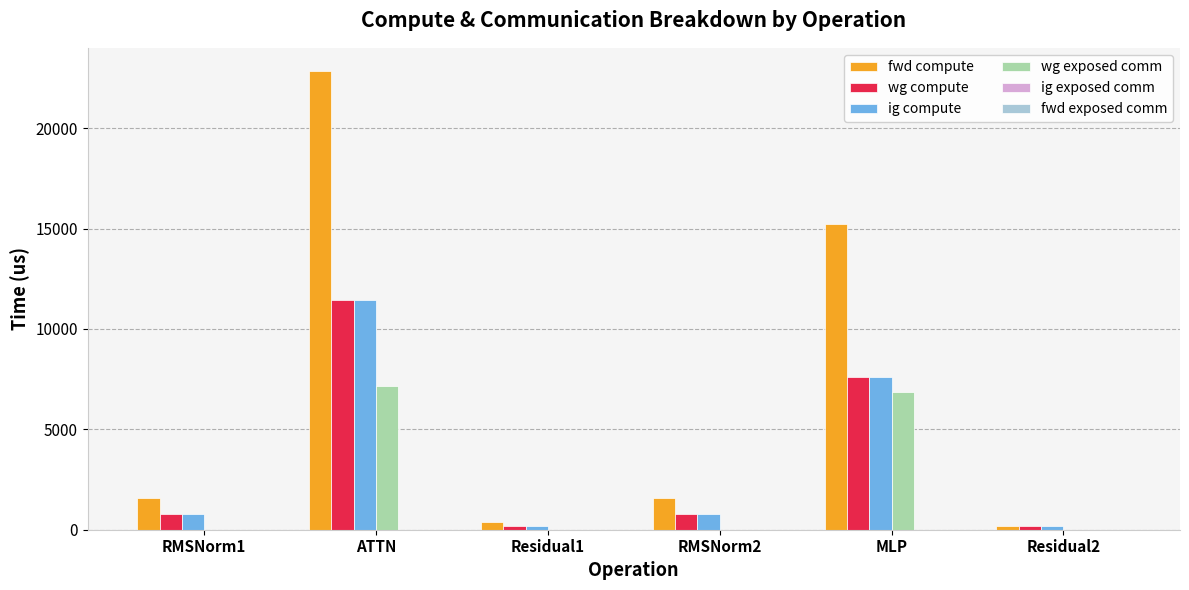

Which series changed the most between RMSNorm1 and Residual1?

fwd compute